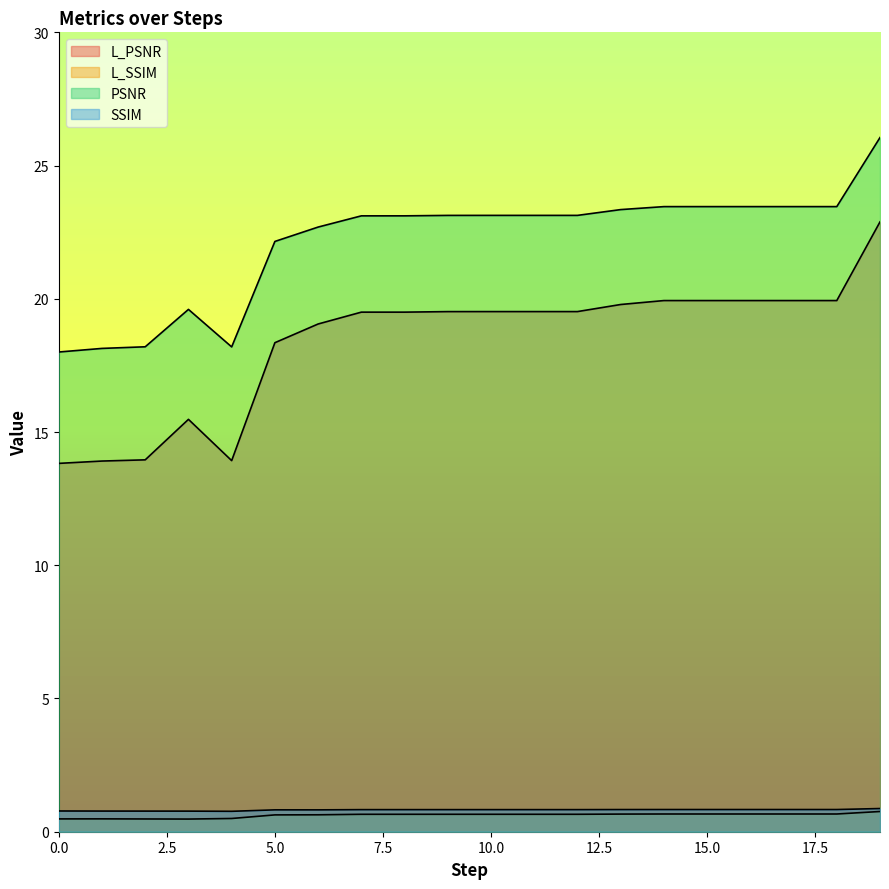

True or false: L_PSNR and PSNR cross at least once.

False